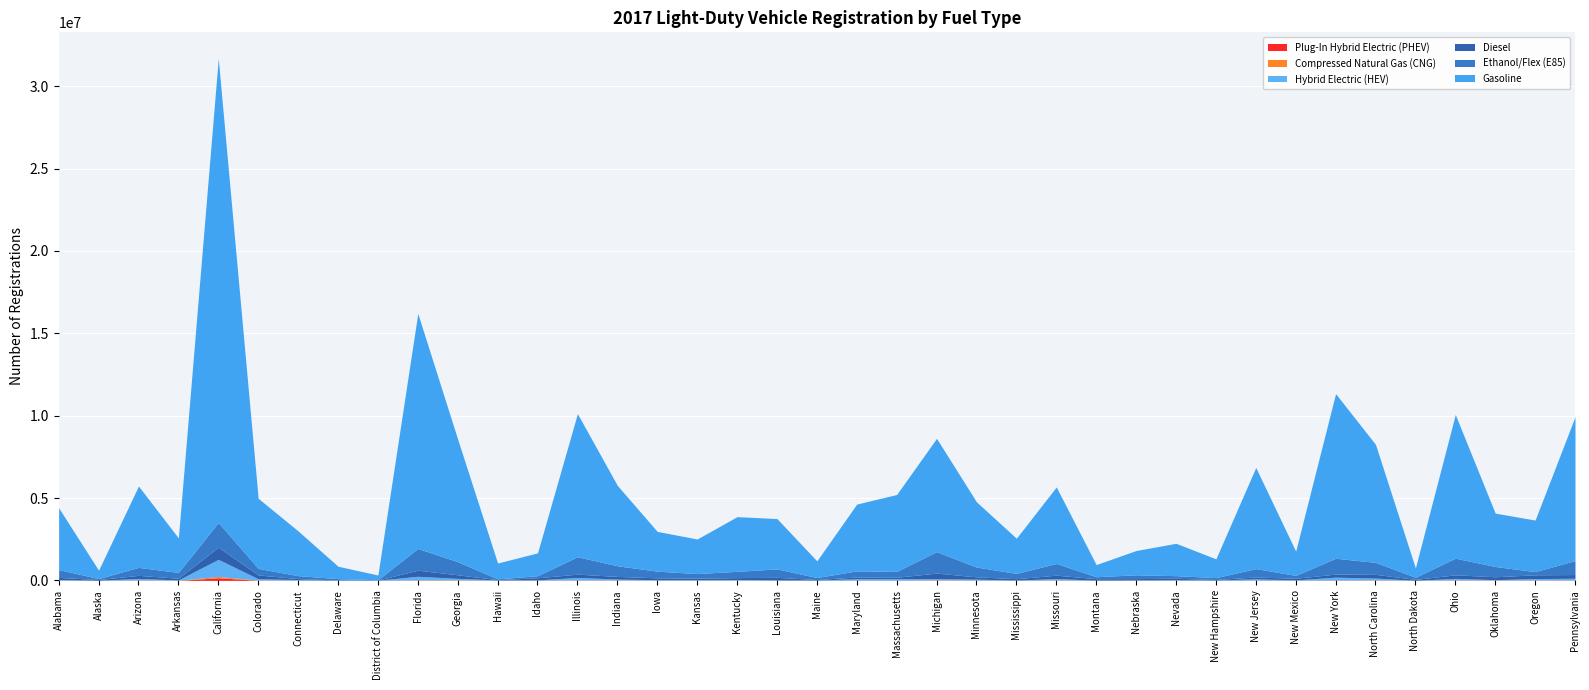

What is the value of the Compressed Natural Gas (CNG) point at the 14th from the left?

16400